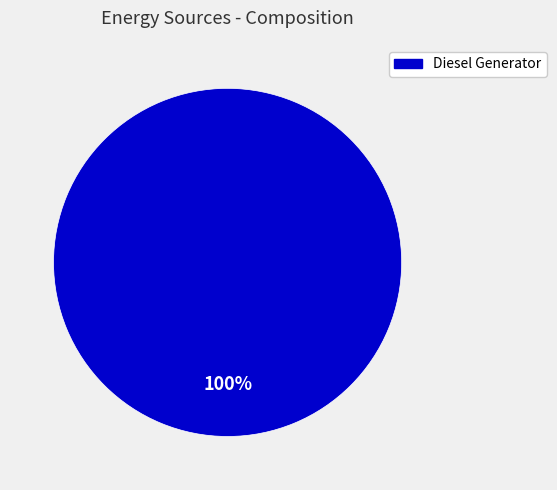

Count the number of slices in the pie.

1